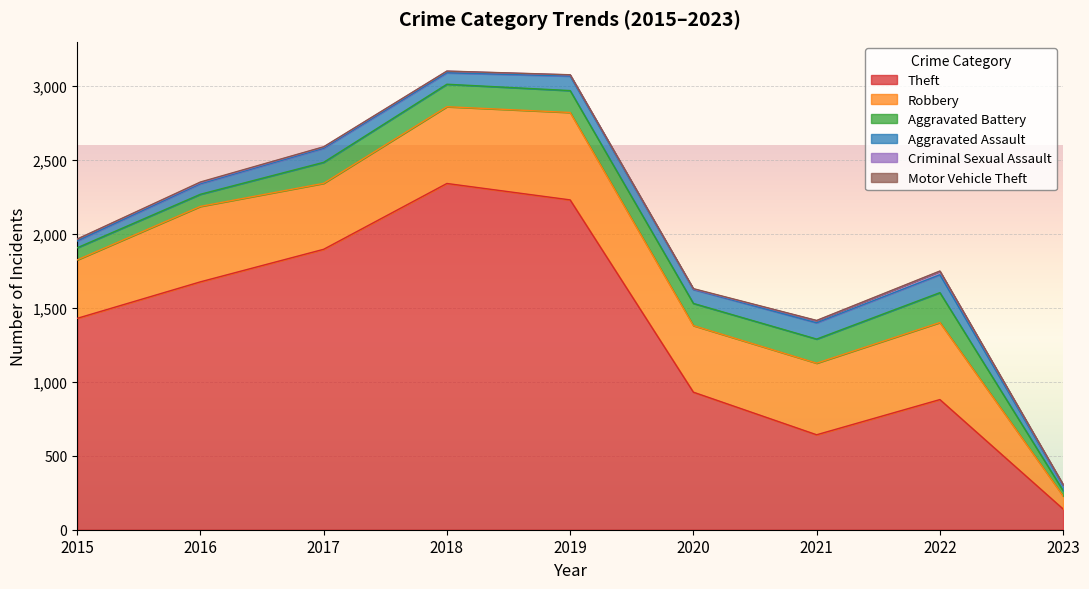

List the series in order of their peak value, lowest first.

Motor Vehicle Theft, Criminal Sexual Assault, Aggravated Assault, Aggravated Battery, Robbery, Theft